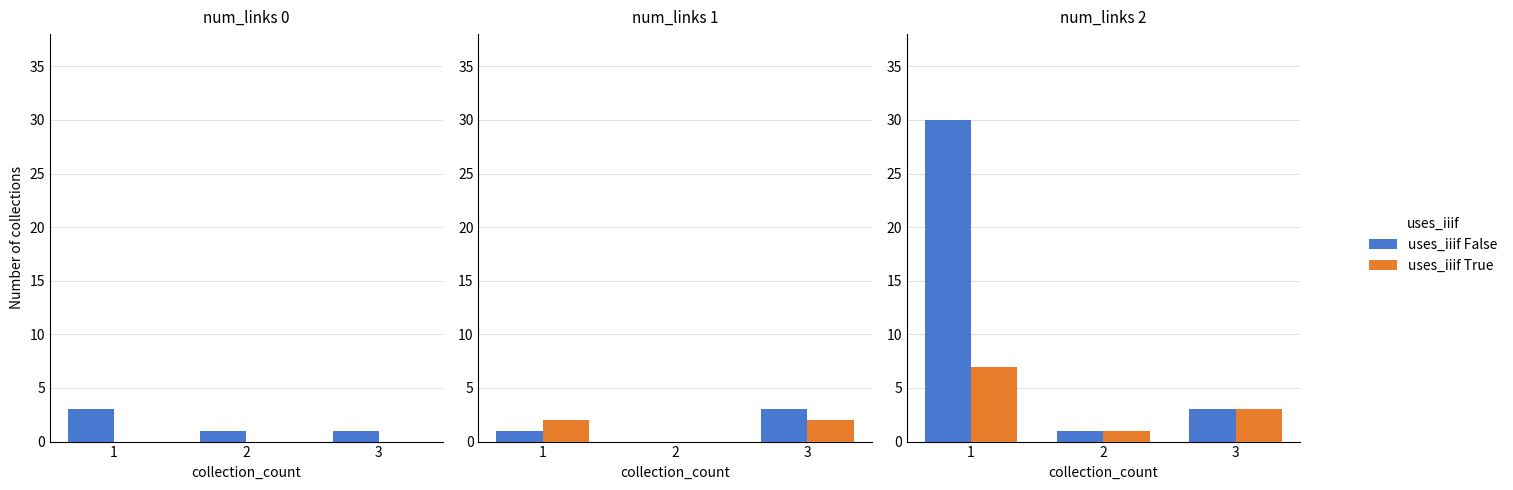

Between 3 and 2, which is larger?

3